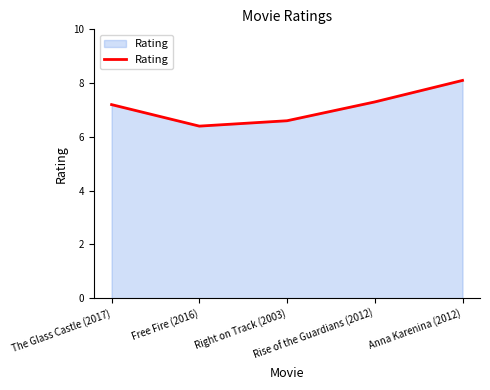

What is the difference between the maximum and second lowest values?

1.5